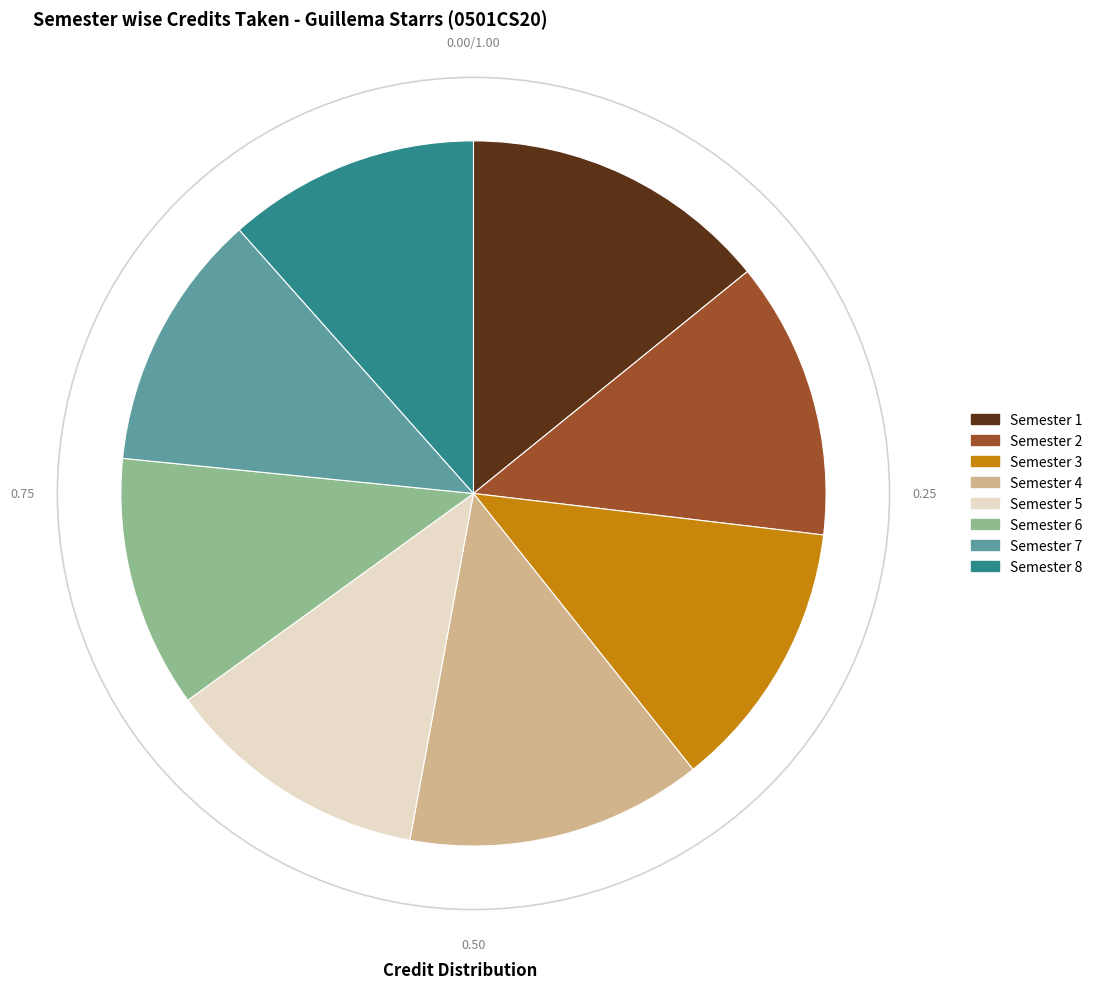

Approximately how many times larger is the value at Semester 7 compared to Semester 1?

0.8